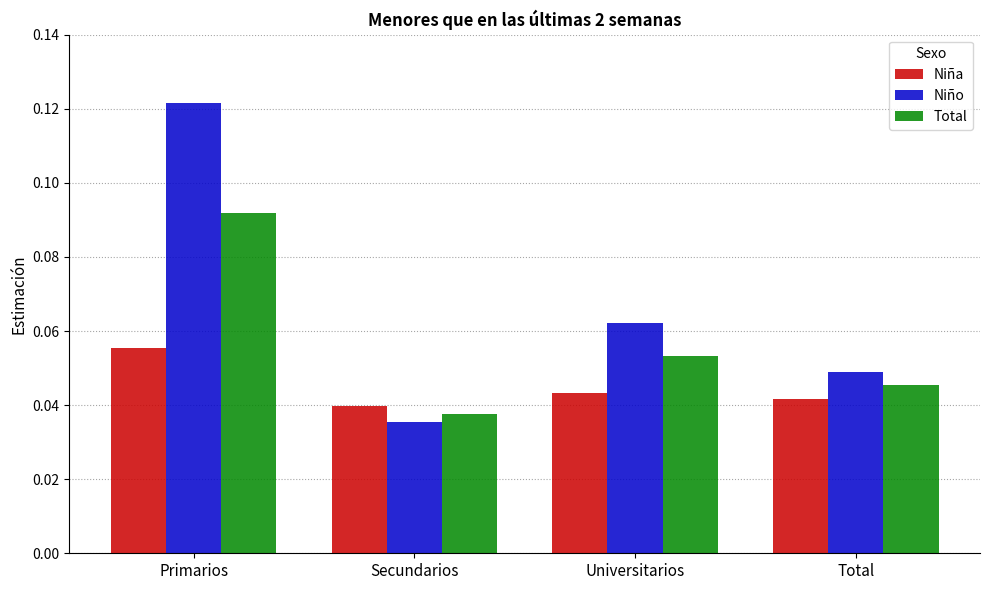

How many Niño values are between 0 and 1?

4